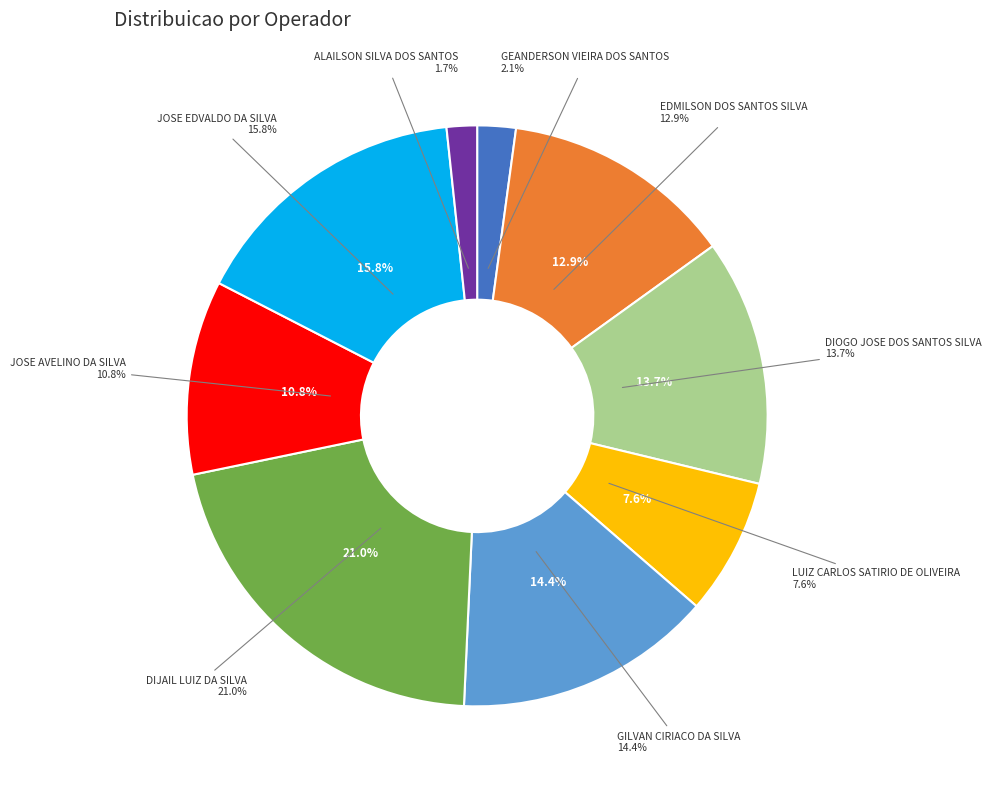

To the nearest percent, what is the average slice percentage?

11%